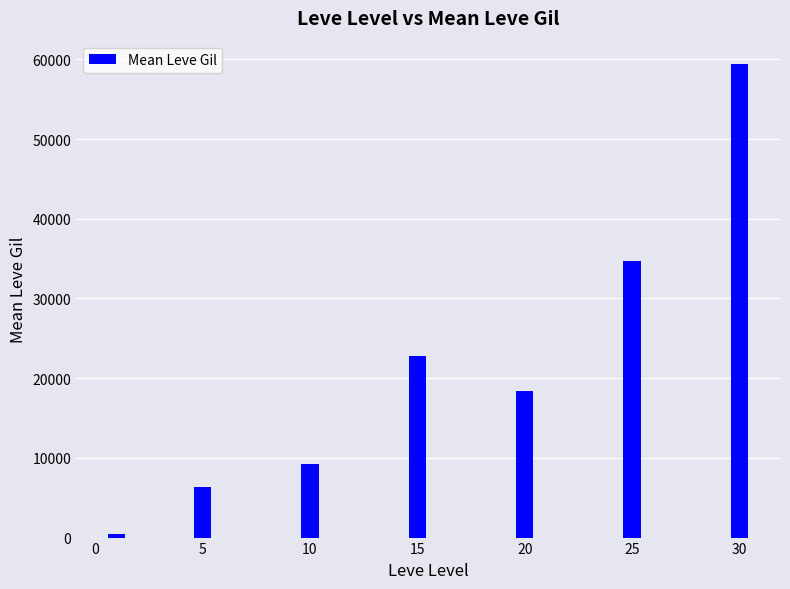

Read the value at 15.

22820